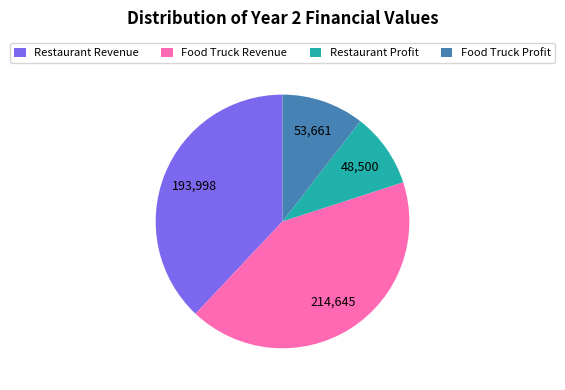

Approximately how many times larger is the value at Restaurant Profit compared to Food Truck Revenue?

0.2